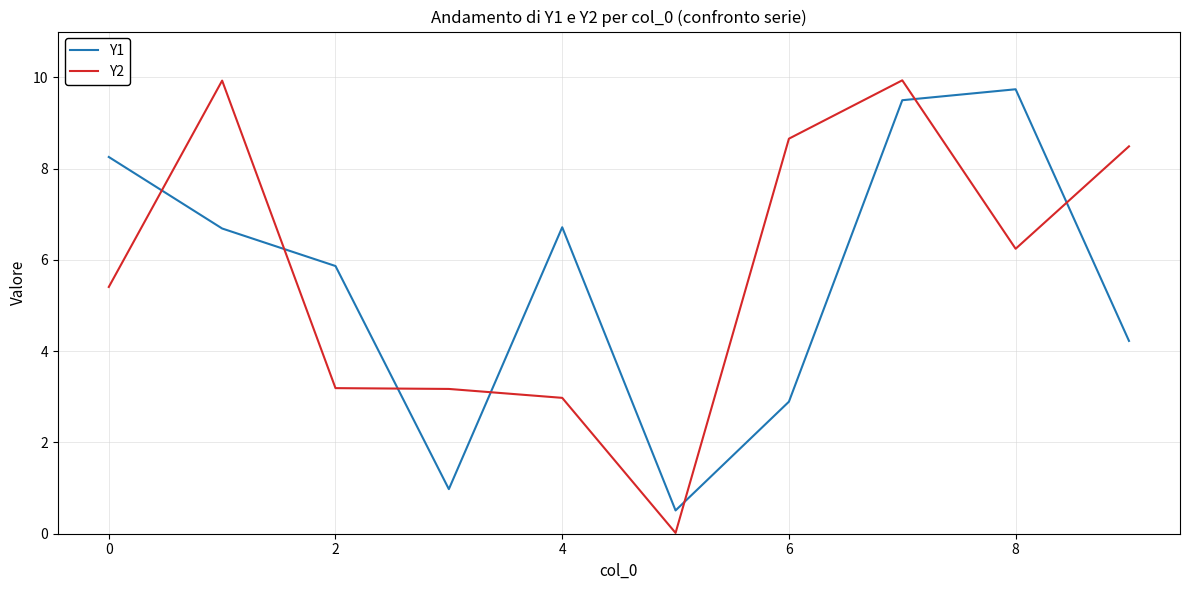

What is the highest value of the Y2 series?

9.9